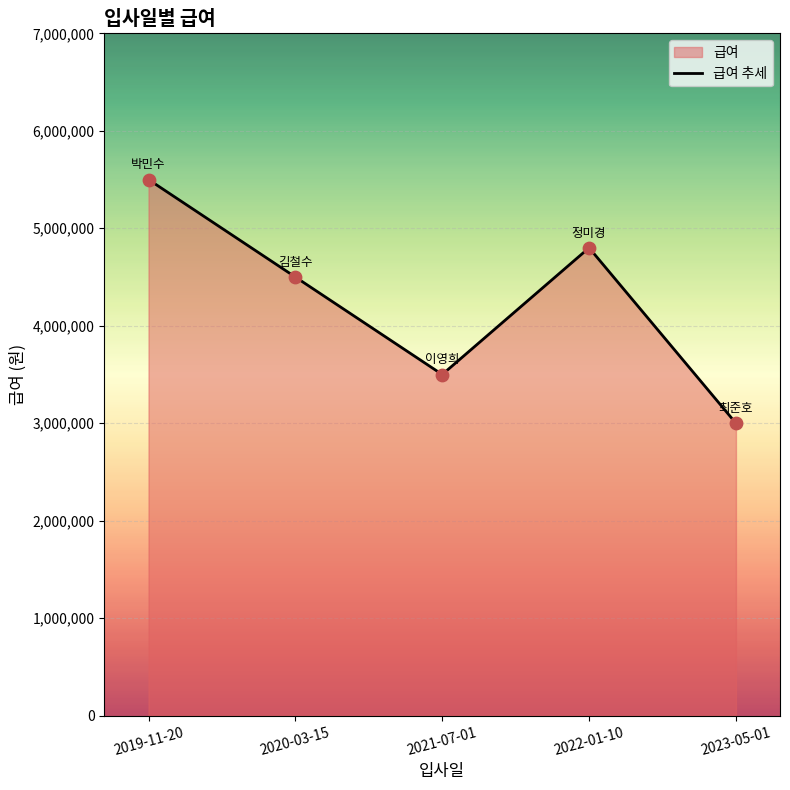

What is the change in value from 2021-07-01 to 2023-05-01?

-500000